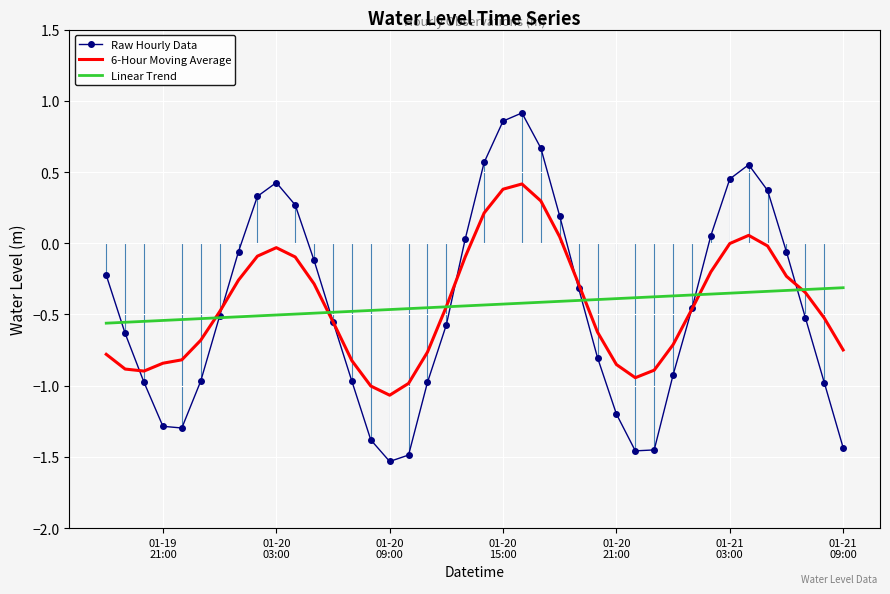

Rank the series by their maximum value, from lowest to highest.

Linear Trend, 6-Hour Moving Average, Raw Hourly Data